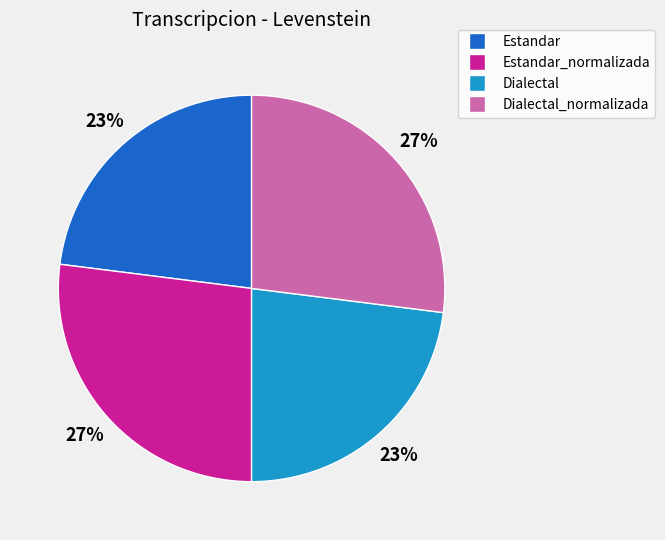

Is there a majority slice in this chart?

No